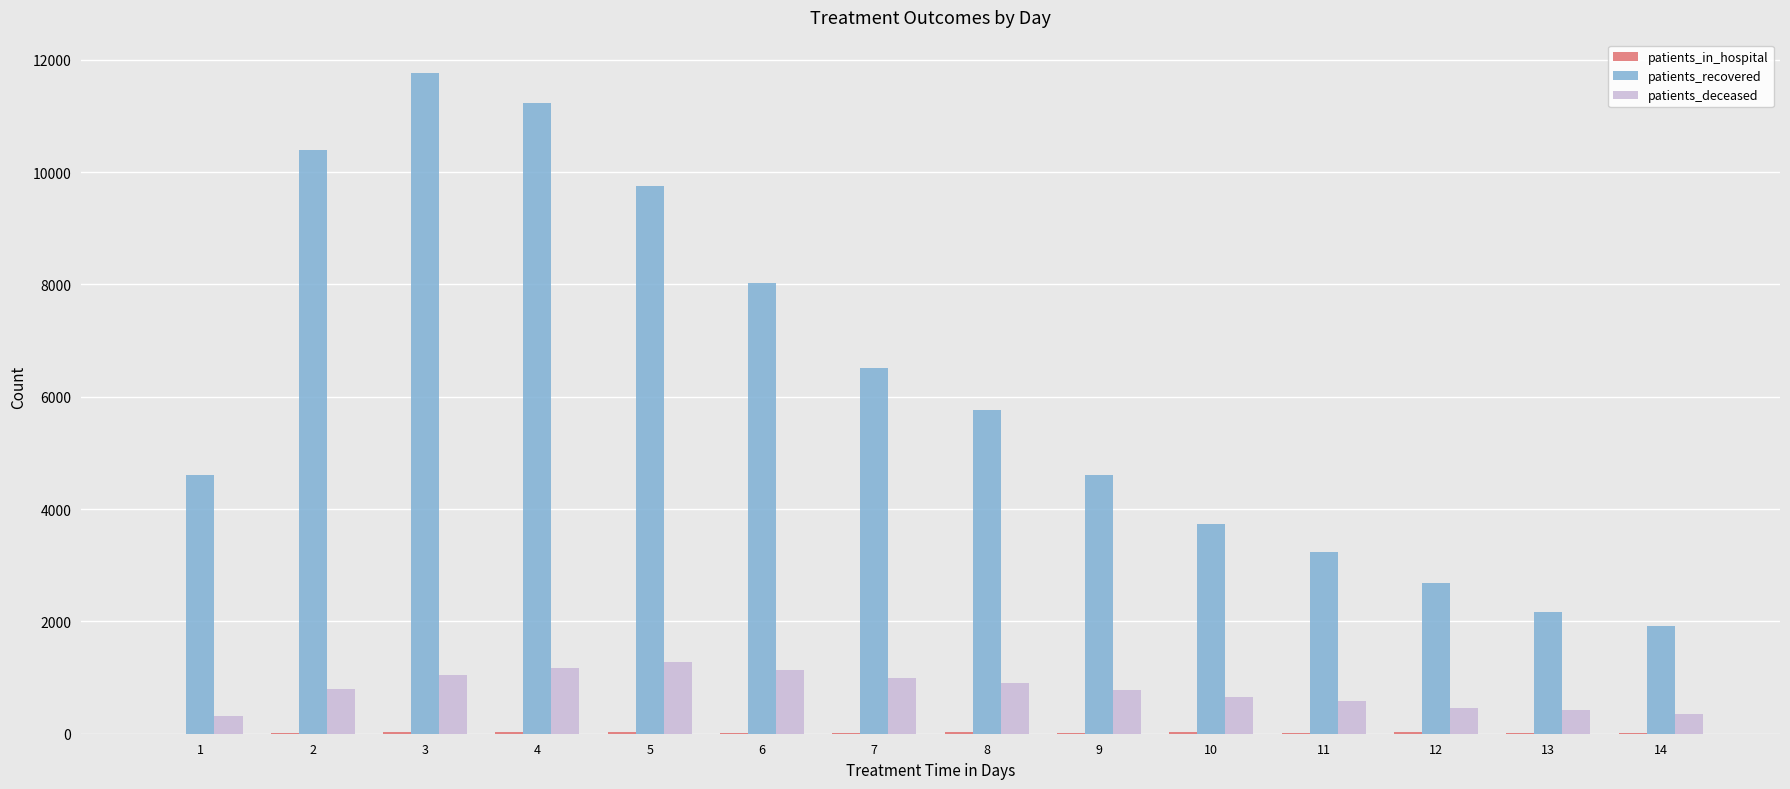

Between 1 and 11, which series saw the biggest shift?

patients_recovered